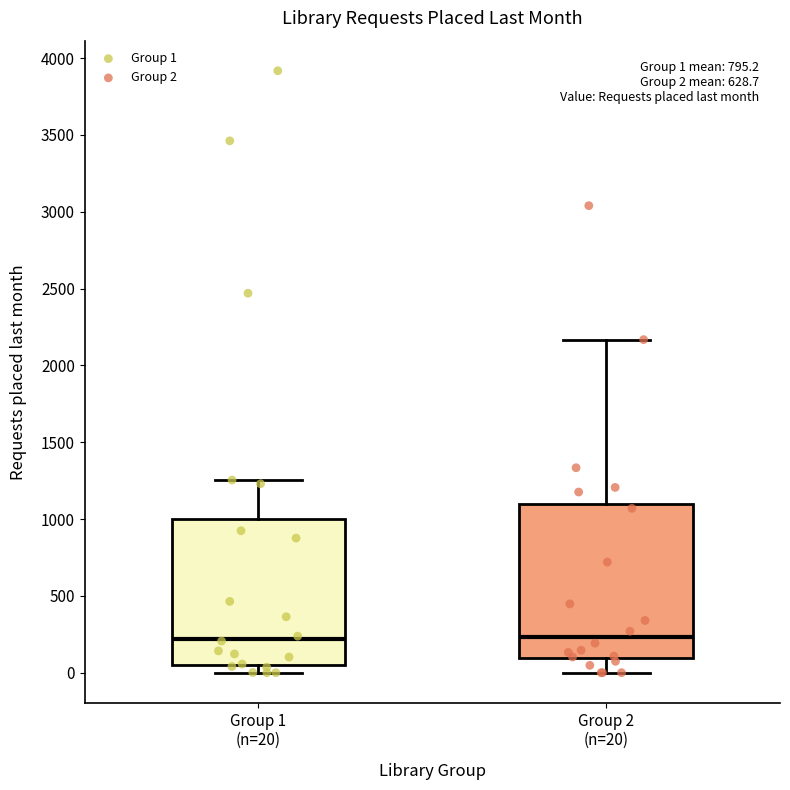

Which box is the tallest, from its lower edge to its upper edge?

Group 2 (n=20)